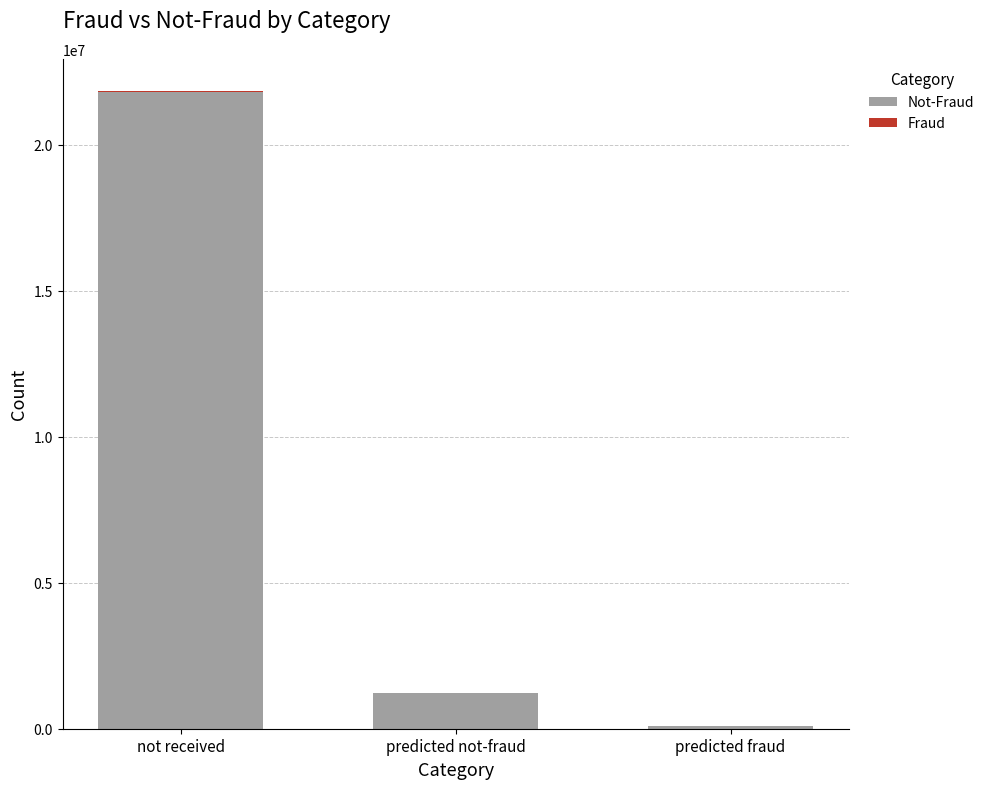

At which category is the sum across all series the highest?

not received